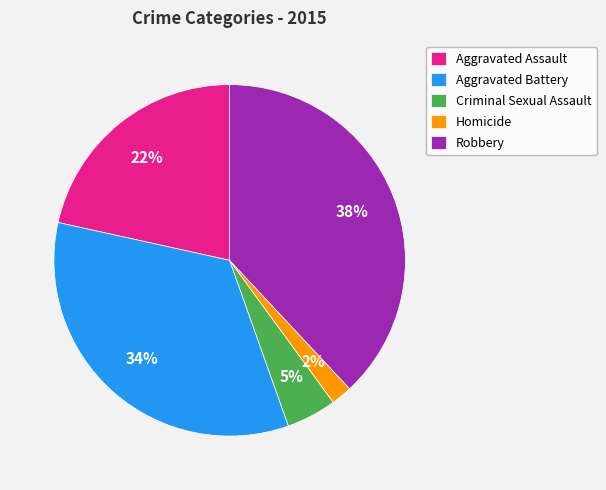

What is the ratio of the value at Aggravated Assault to the value at Aggravated Battery?

0.6